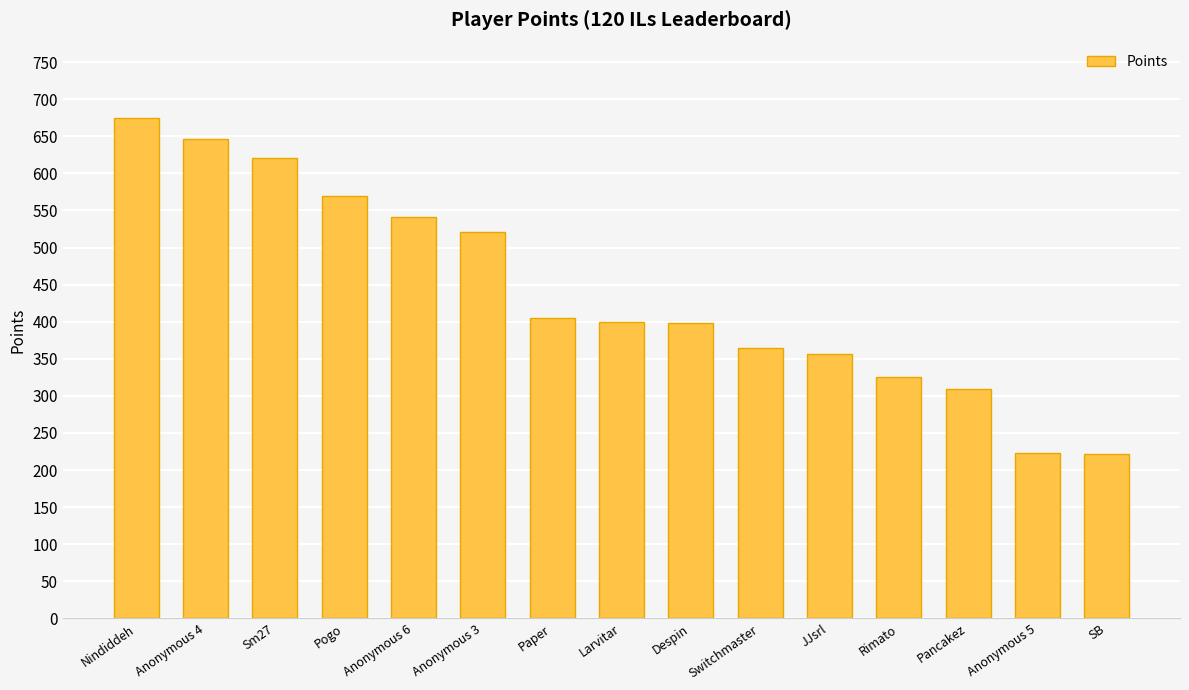

What is the smallest value displayed?

222